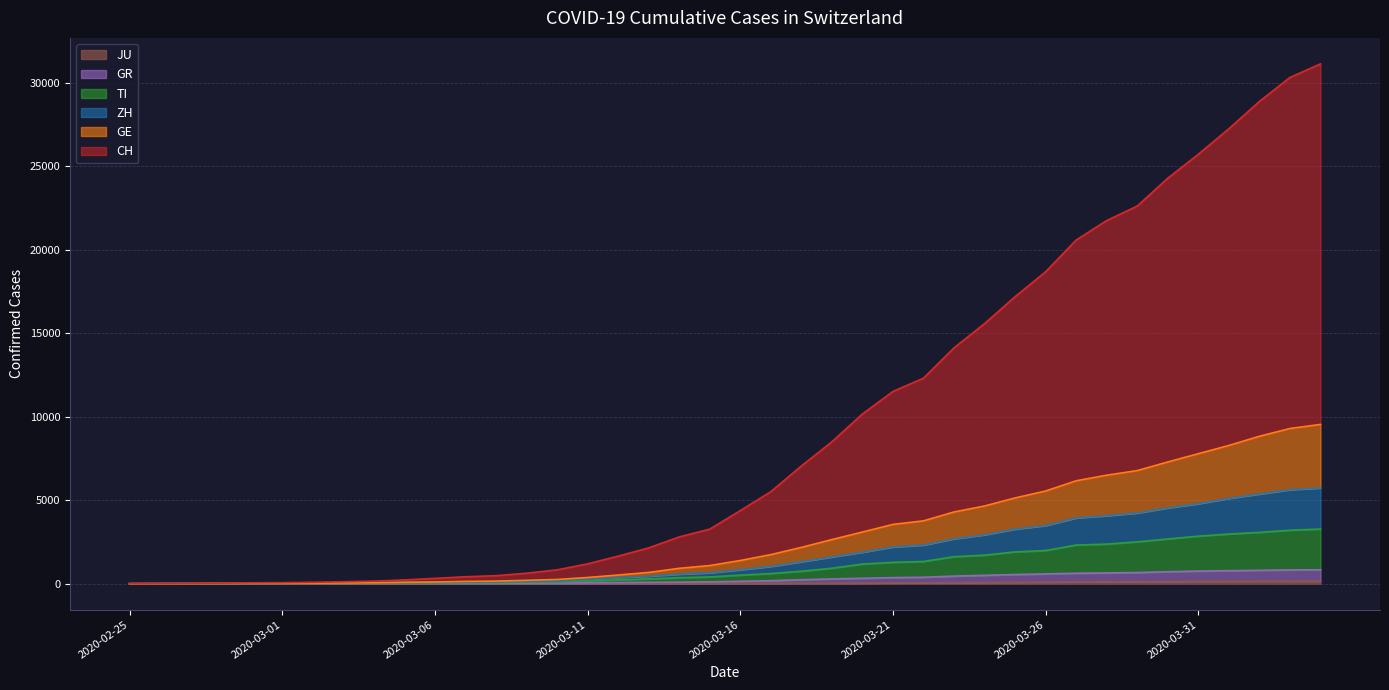

What is the sum of all CH values?

372204